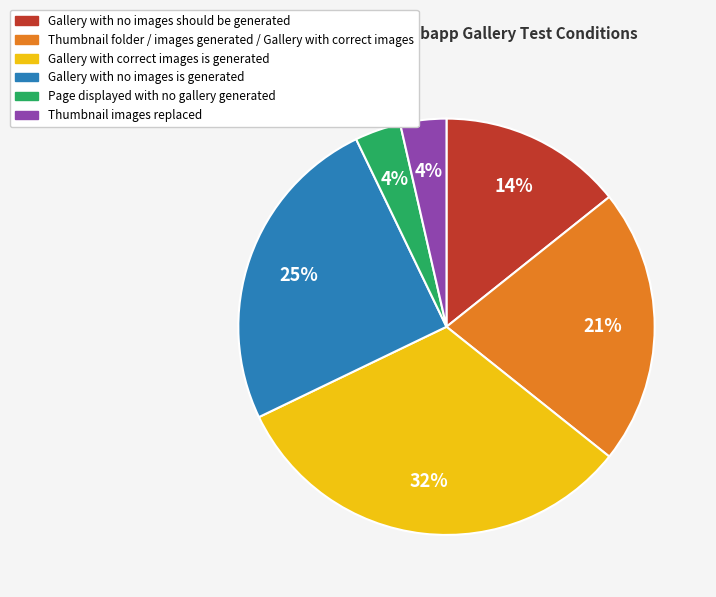

To the nearest percent, what is the average slice percentage?

17%